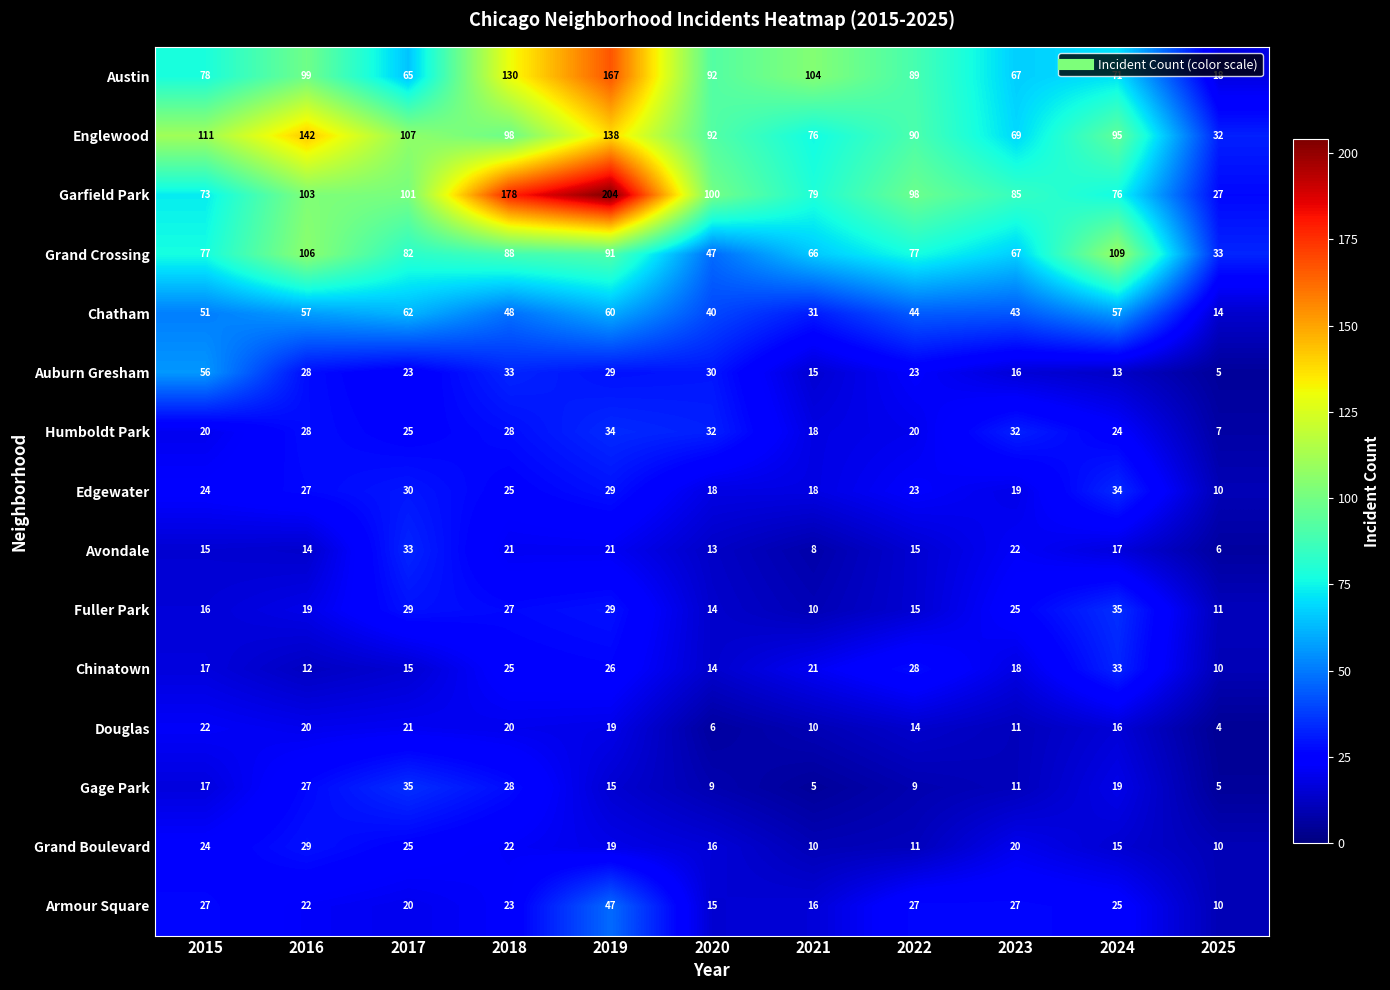

At how many categories does at least one series exceed 54?

10